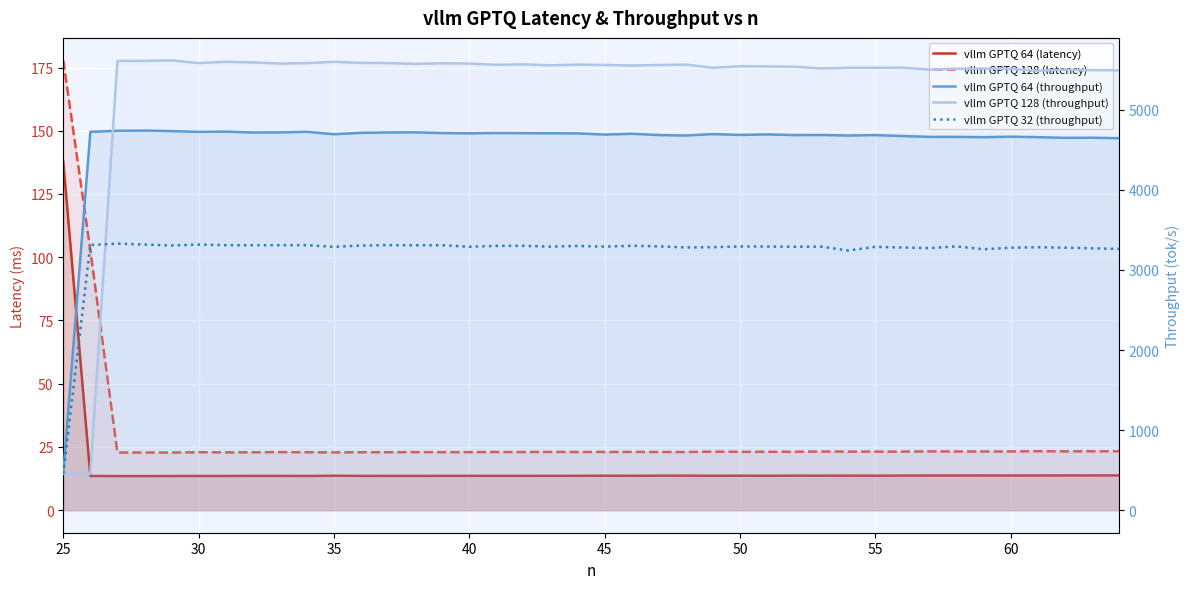

Which series has the largest range (max minus min)?

vllm GPTQ 128 (throughput)